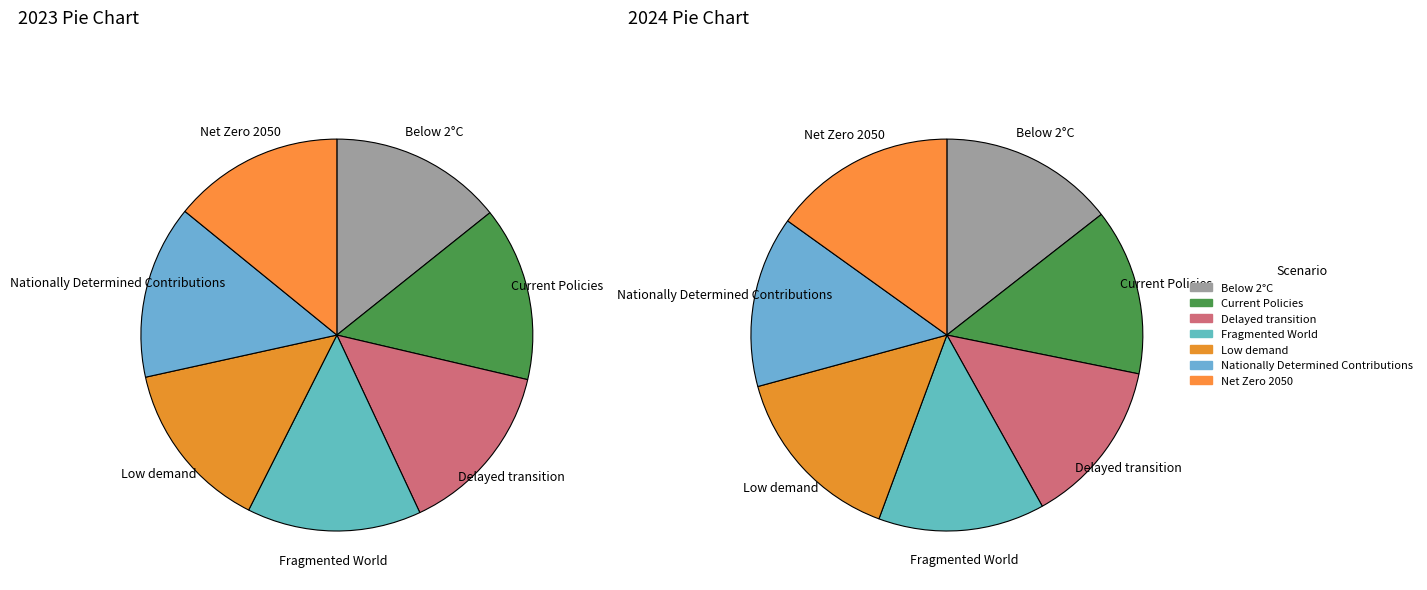

Rank the series by their maximum value, from highest to lowest.

2024, 2023